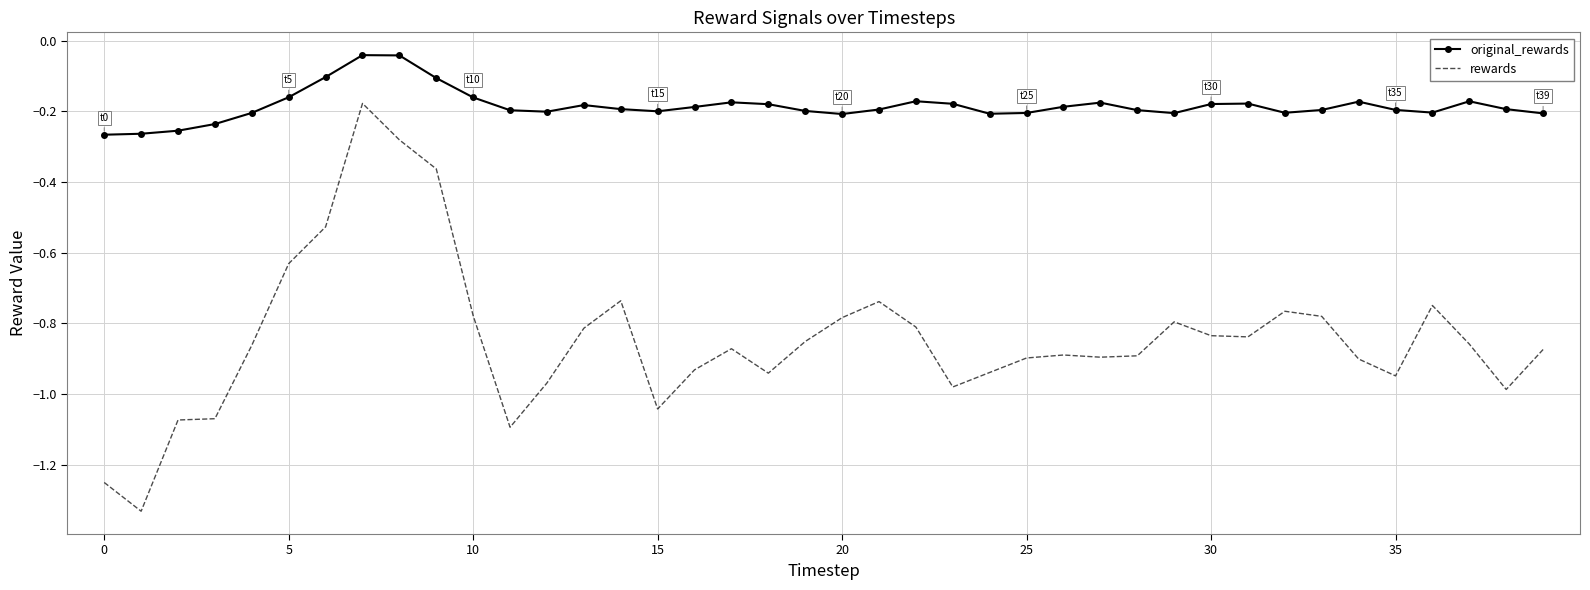

Which series has the widest spread of values?

rewards